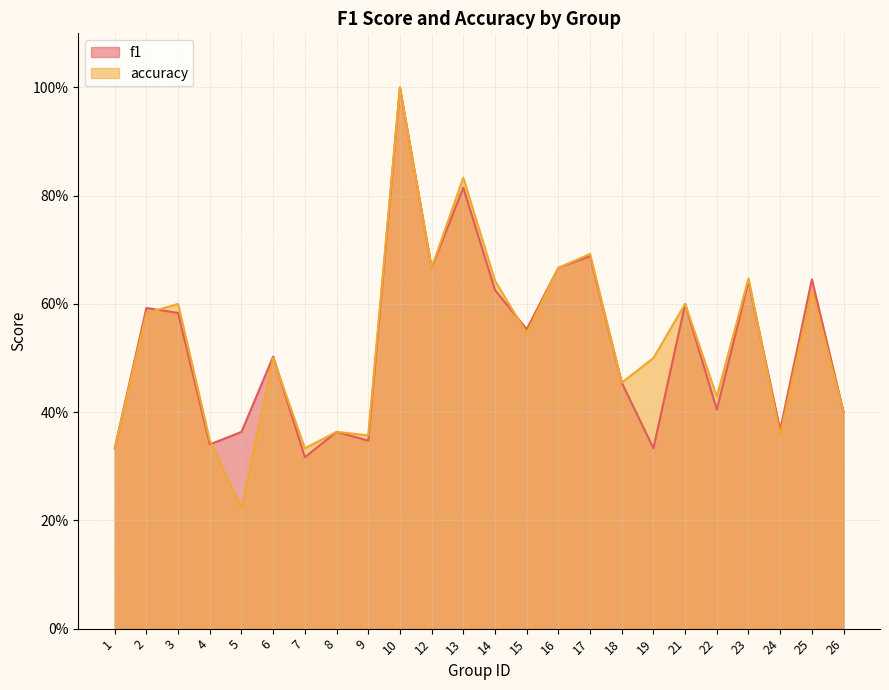

The accuracy series shows 0.1 at 8. True or false?

False